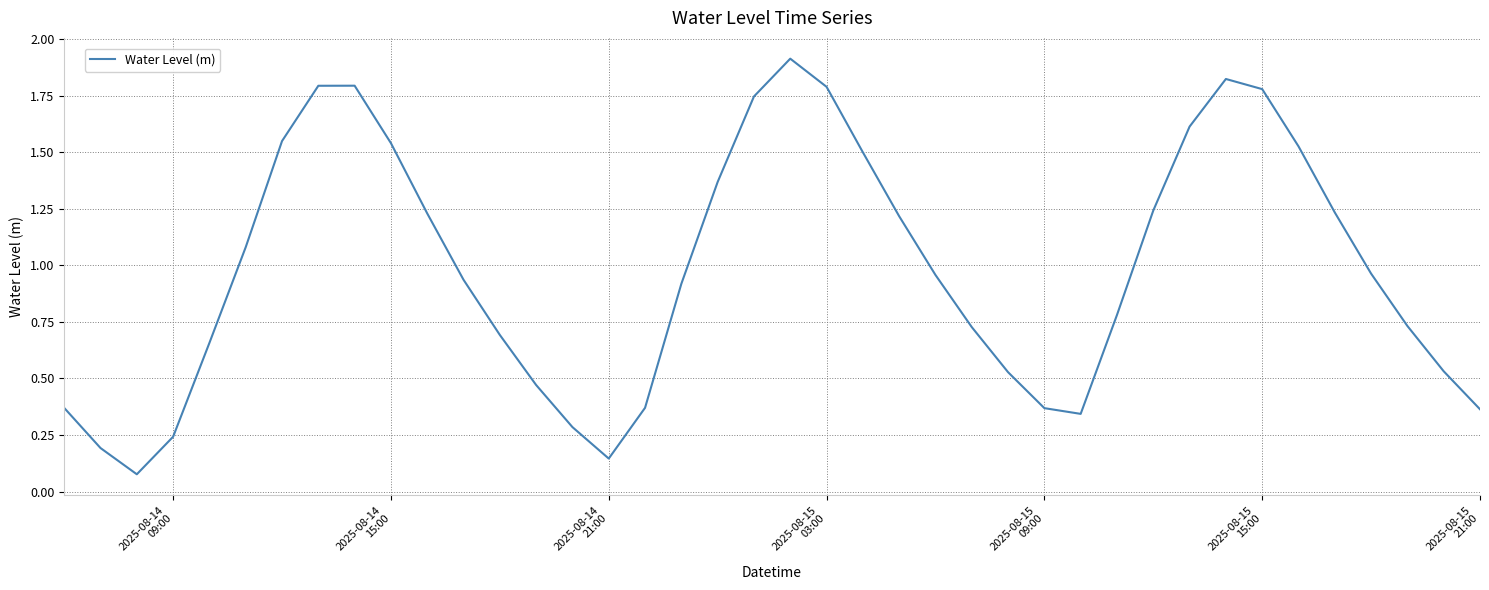

What is the greatest value displayed?

1.9